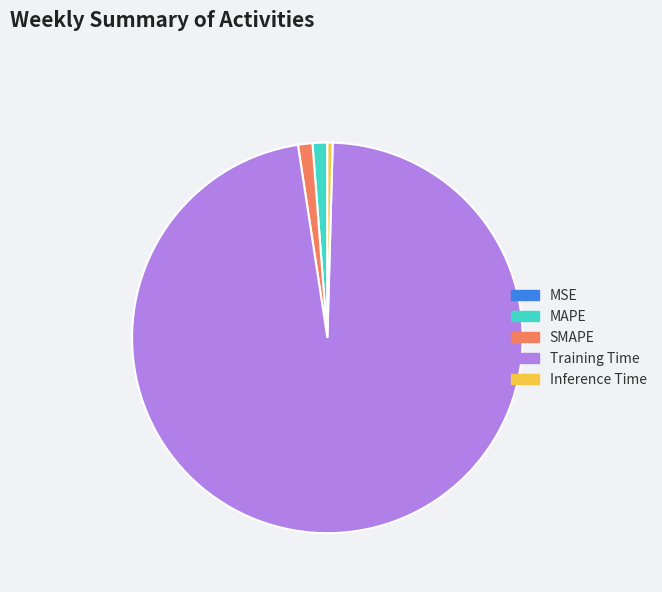

Which has a higher value, SMAPE or Inference Time?

SMAPE